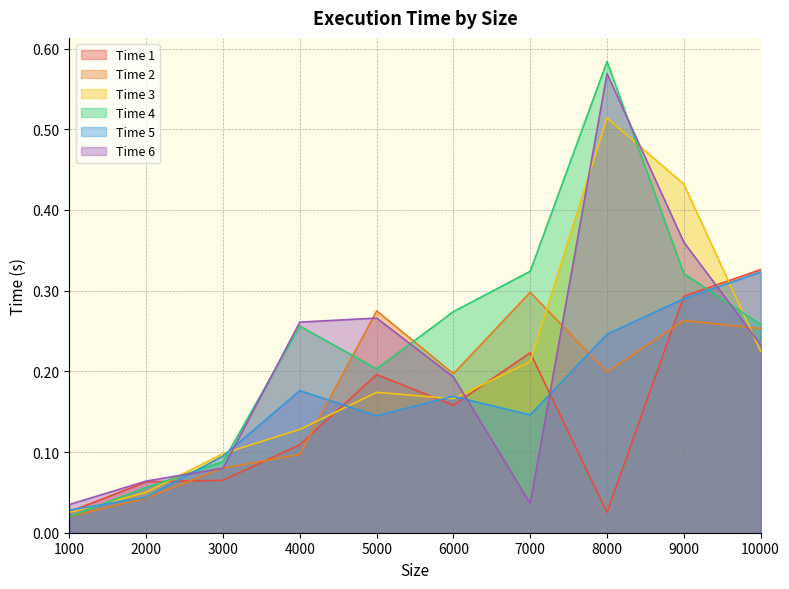

At which category is the sum across all series the highest?

8000